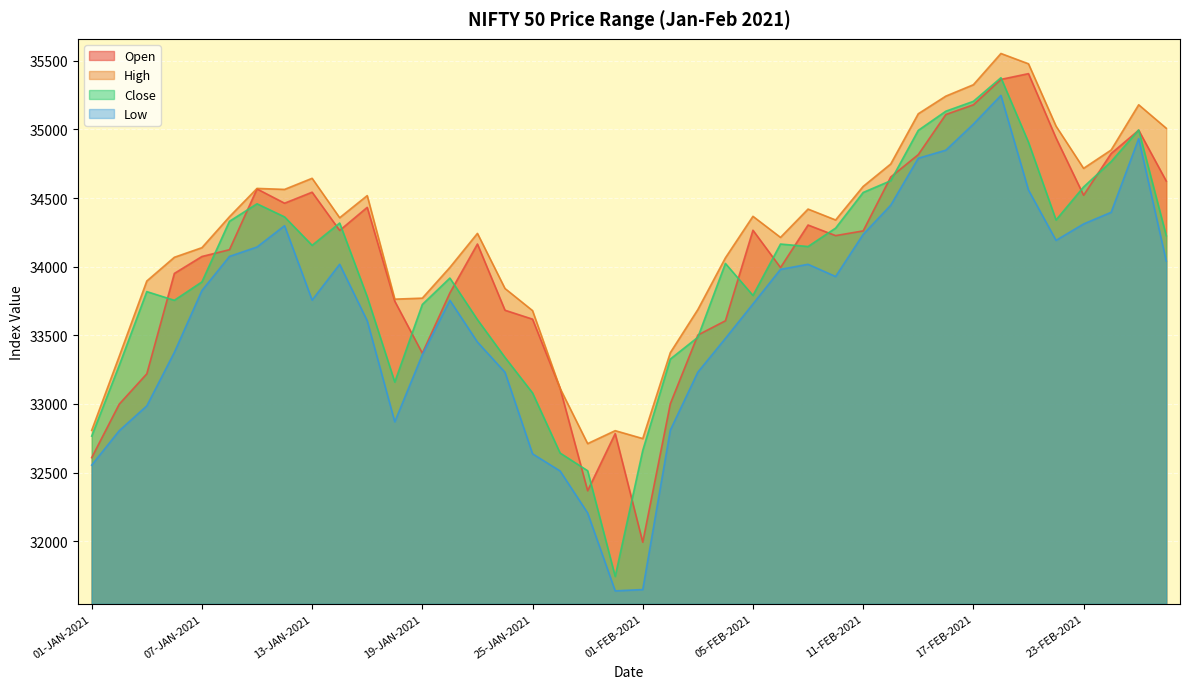

What is the label of the 37th point from the left?

23-FEB-2021